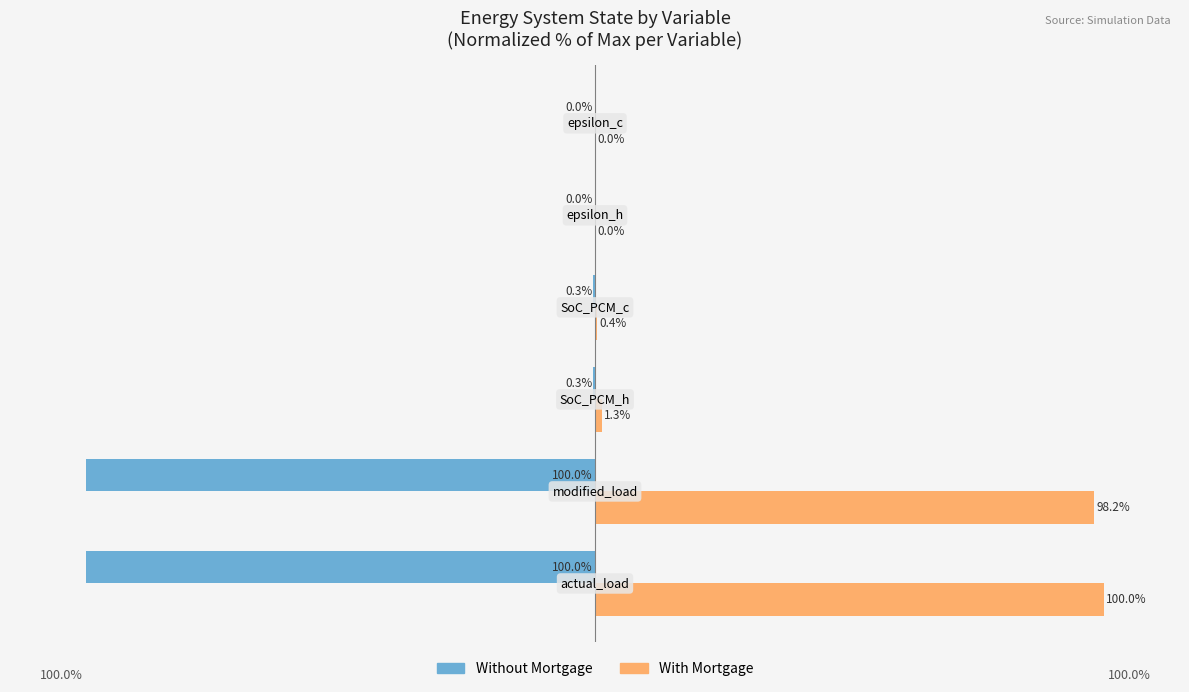

Which series has the largest total across all categories?

With Mortgage